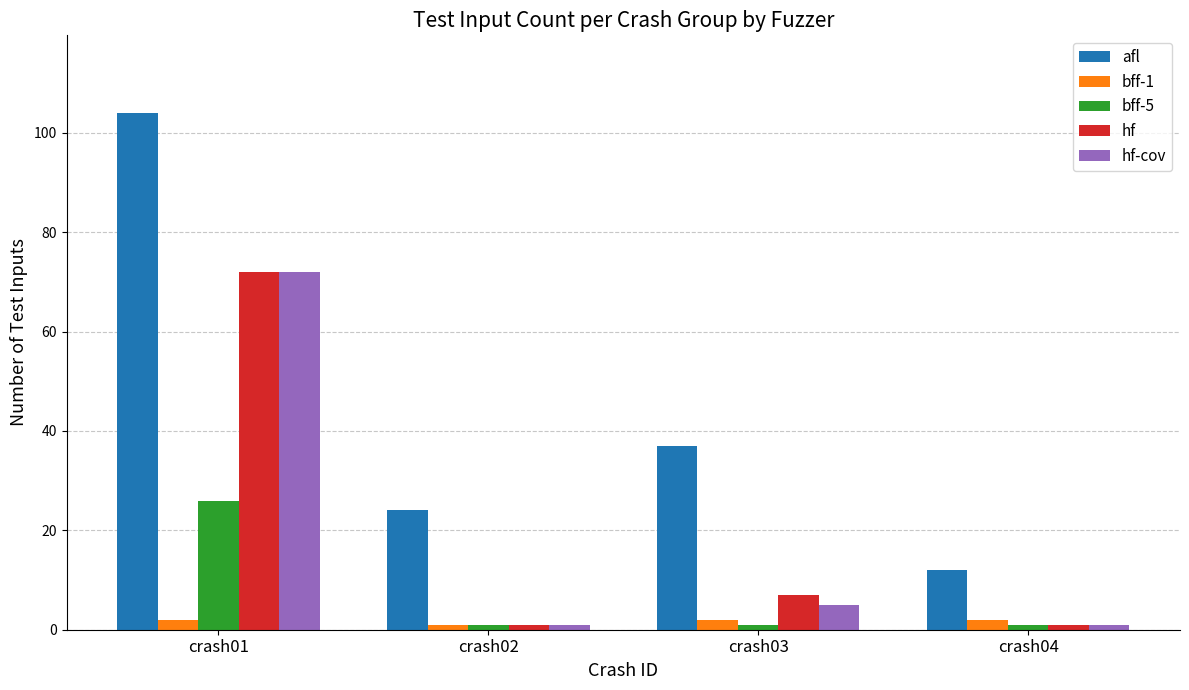

What is the total value across all series at crash04?

17